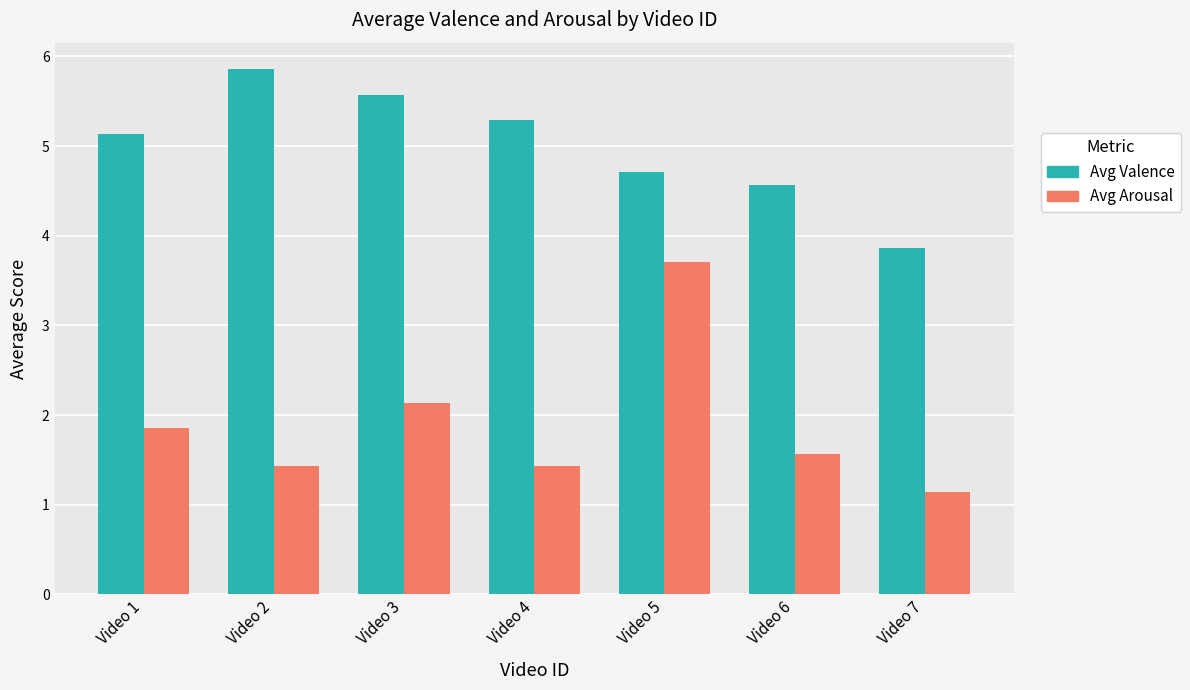

What value does the Avg Valence series have at Video 4?

5.3